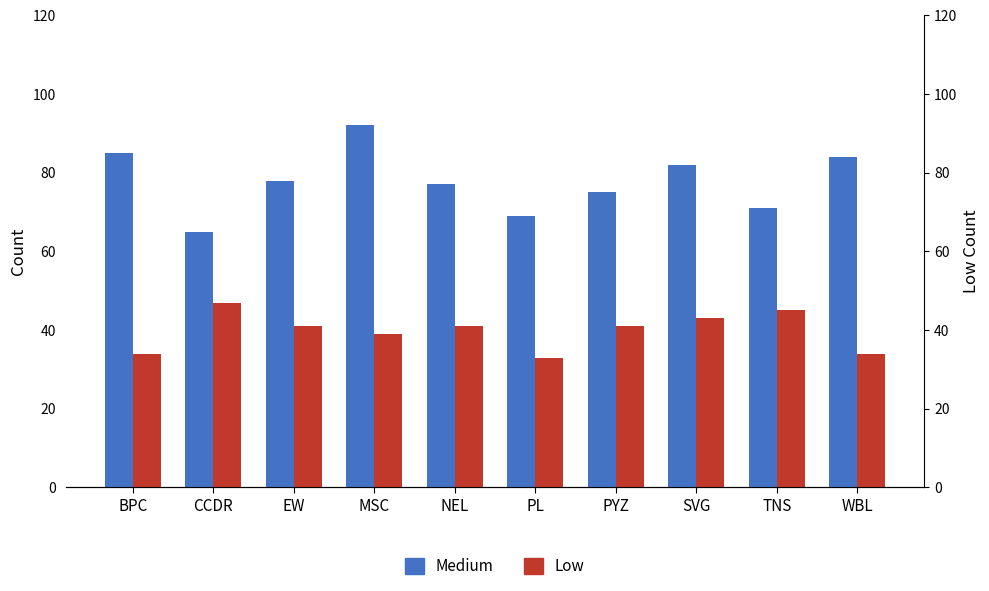

What is the approximate value of Low at NEL?

41